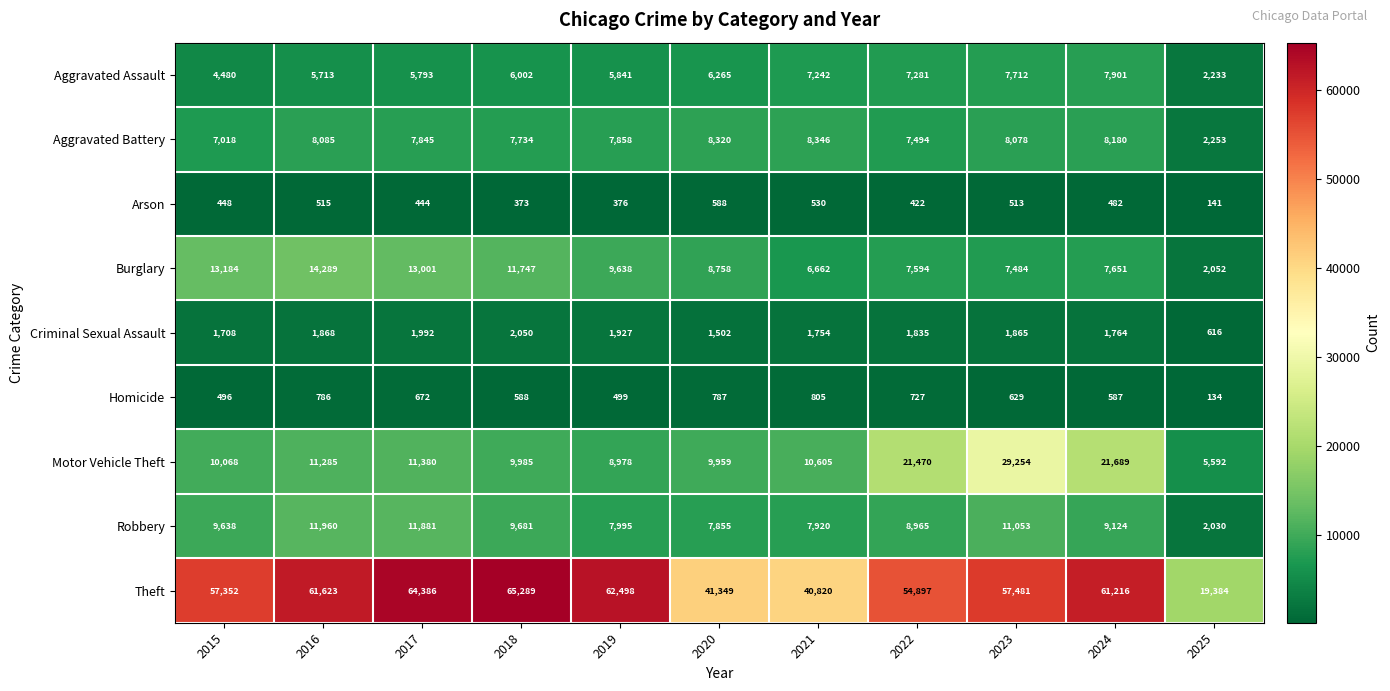

Rank the series by their maximum value, from lowest to highest.

Arson, Homicide, Criminal Sexual Assault, Aggravated Assault, Aggravated Battery, Robbery, Burglary, Motor Vehicle Theft, Theft